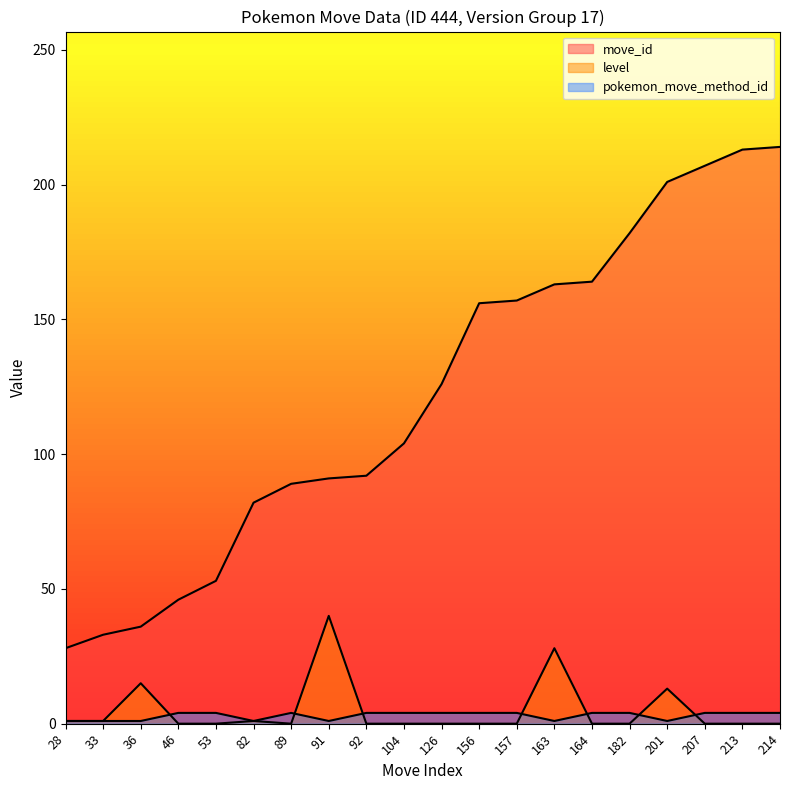

Reading right to left, list all the values displayed in this chart.

move_id: 214=214	213=213	207=207	201=201	182=182	164=164	163=163	157=157	156=156	126=126	104=104	92=92	91=91	89=89	82=82	53=53	46=46	36=36	33=33	28=28
level: 214=0	213=0	207=0	201=13	182=0	164=0	163=28	157=0	156=0	126=0	104=0	92=0	91=40	89=0	82=1	53=0	46=0	36=15	33=1	28=1
pokemon_move_method_id: 214=4	213=4	207=4	201=1	182=4	164=4	163=1	157=4	156=4	126=4	104=4	92=4	91=1	89=4	82=1	53=4	46=4	36=1	33=1	28=1